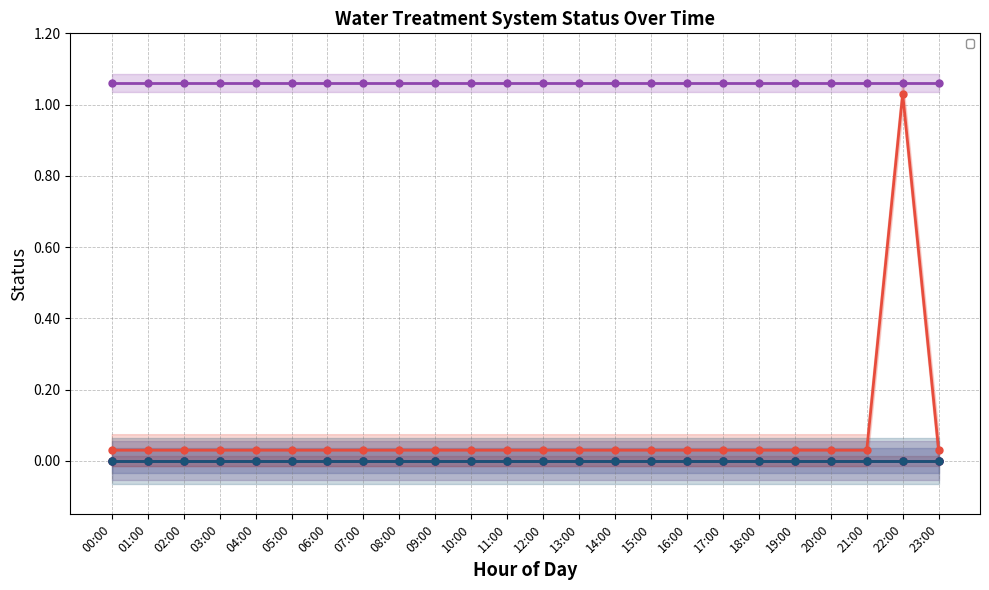

Between 07:00 and 14:00, which is larger?

07:00